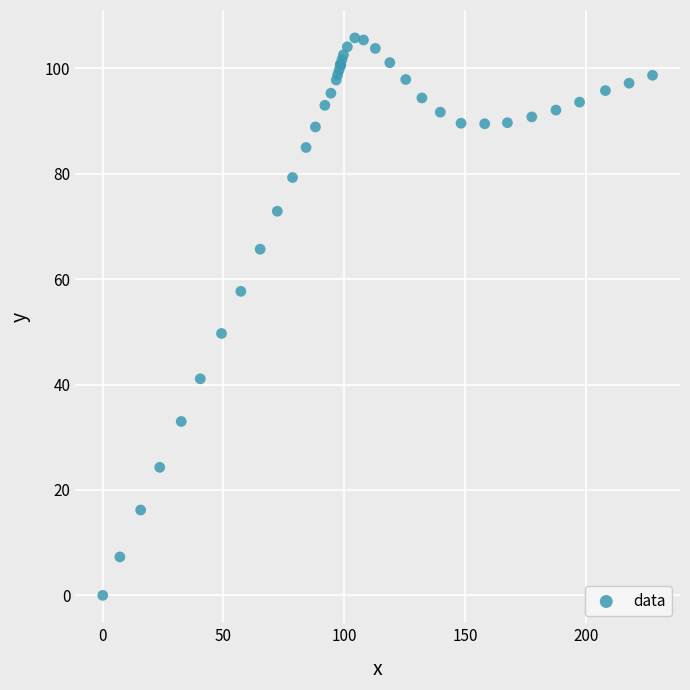

What Y value in the scatter plot is closest to 52?

49.7